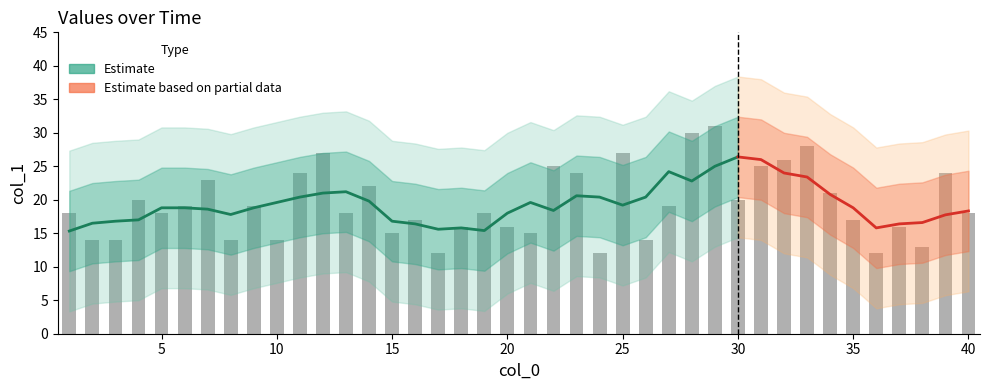

The value at 25 is 42. True or false?

False